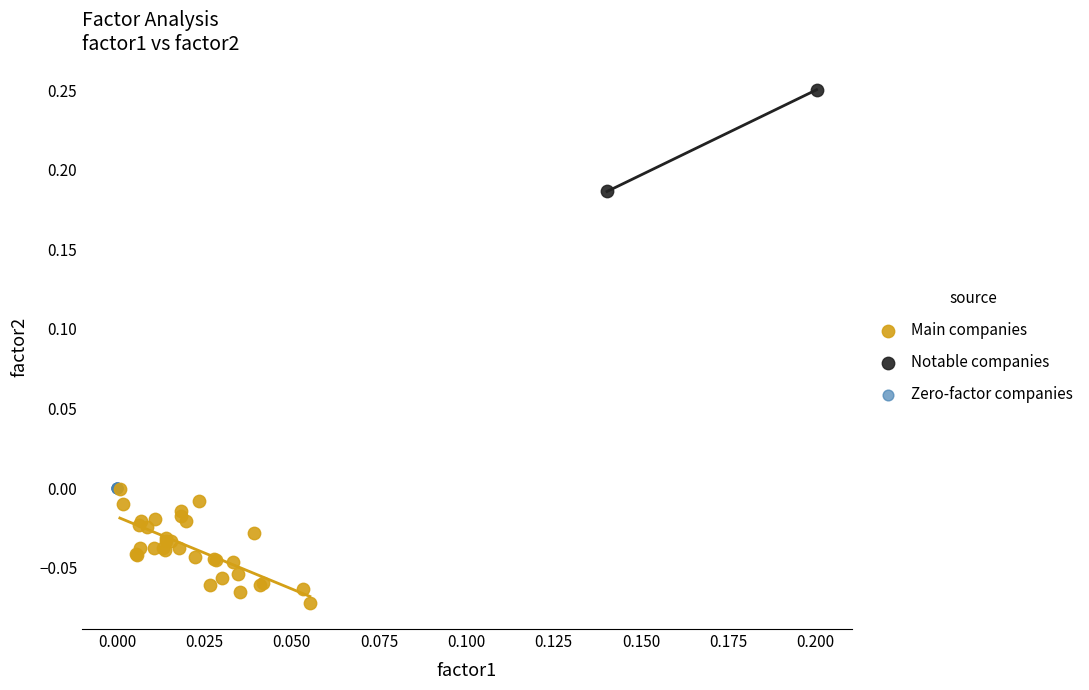

Which series reaches the minimum Y coordinate?

Main companies